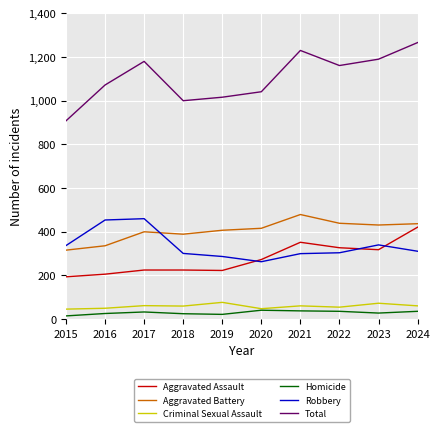

At which category does the chart reach its peak across all series?

2024